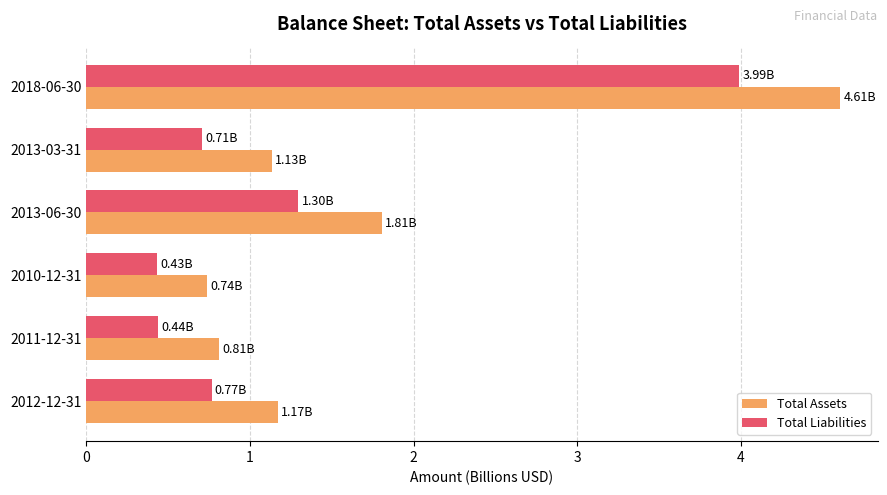

Which series has the widest spread of values?

Total Assets